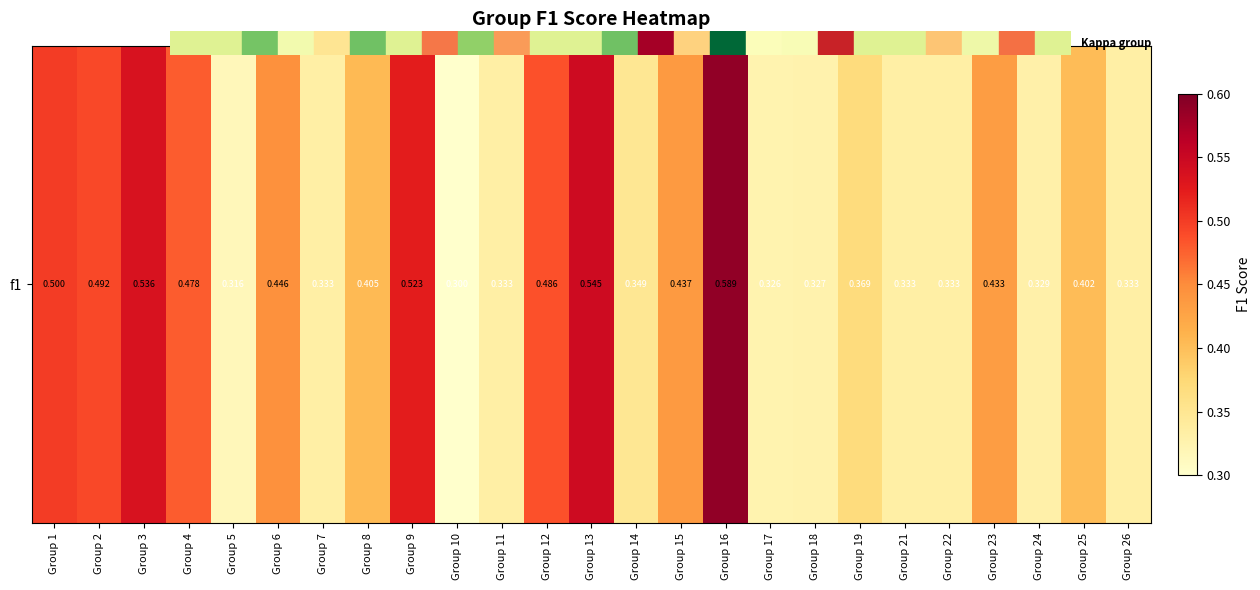

What is the sum of all values?

10.3